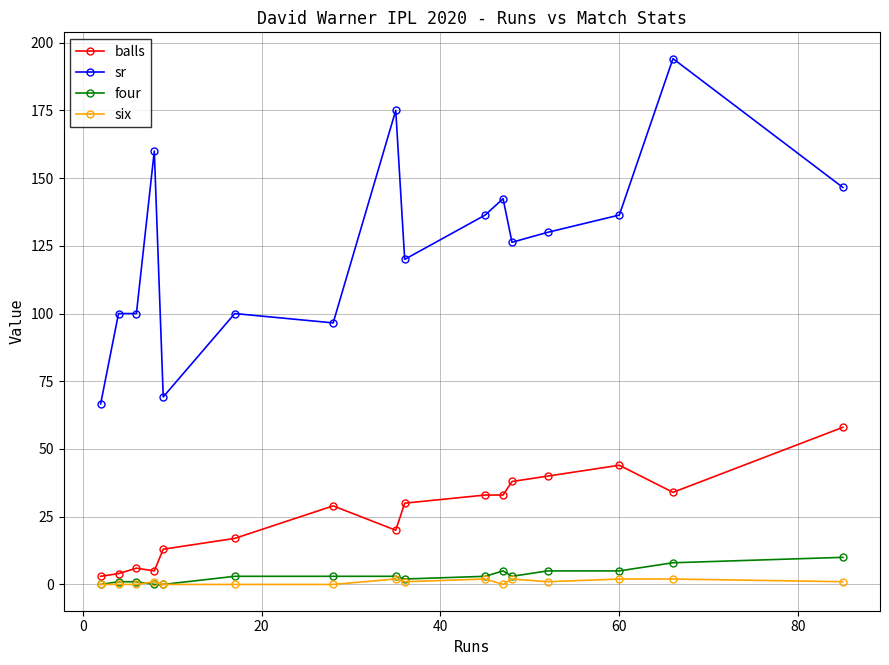

At how many categories does at least one series exceed 56?

16